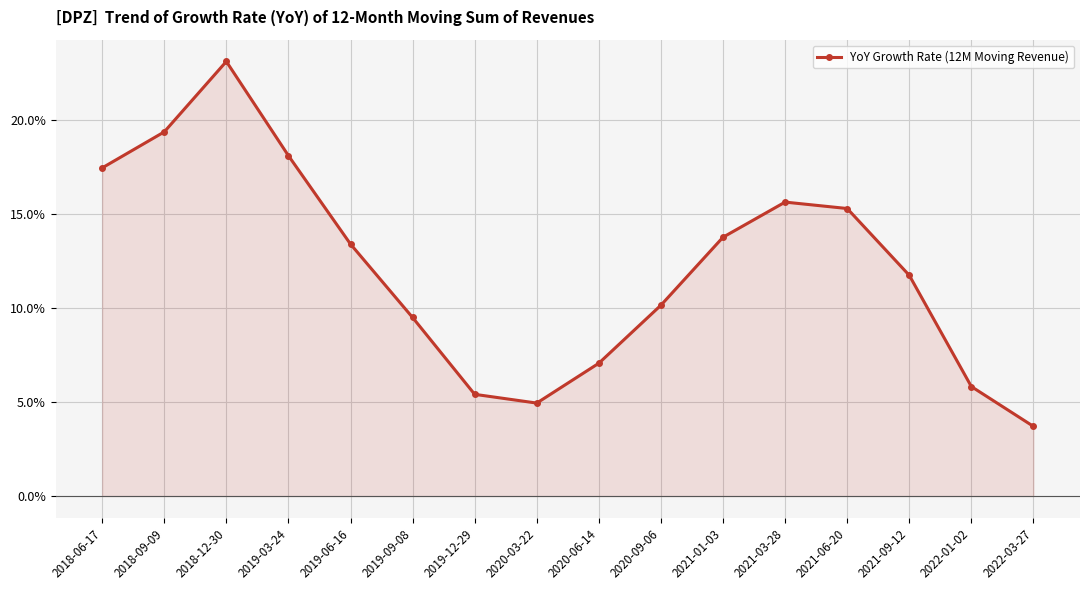

What is the maximum value shown in the chart?

0.2